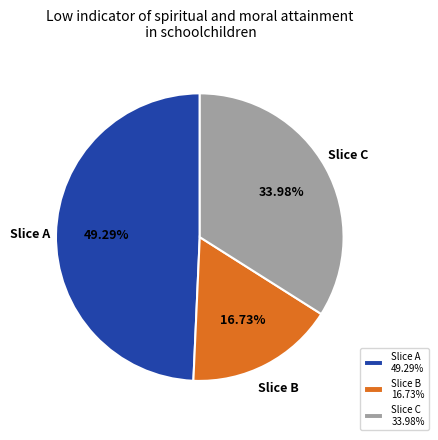

To the nearest percent, what is the average slice percentage?

33%